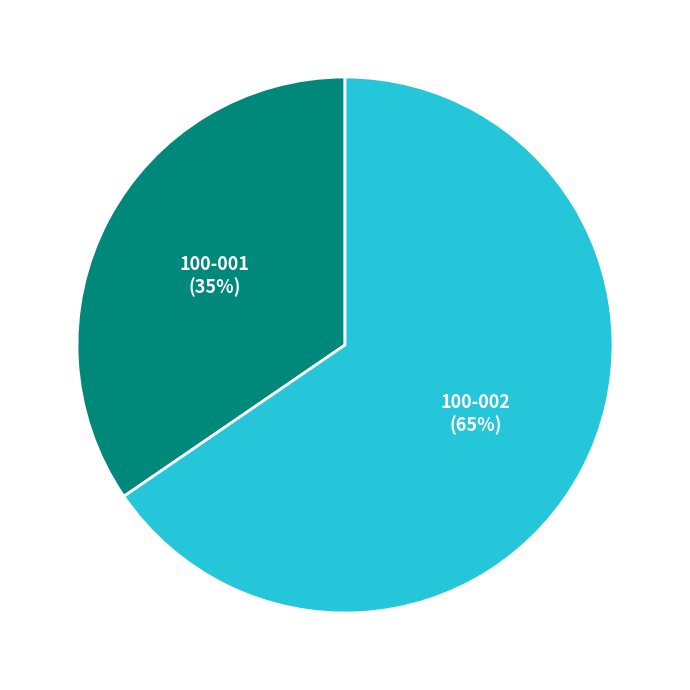

Between 100-002 and 100-001, which is larger?

100-002